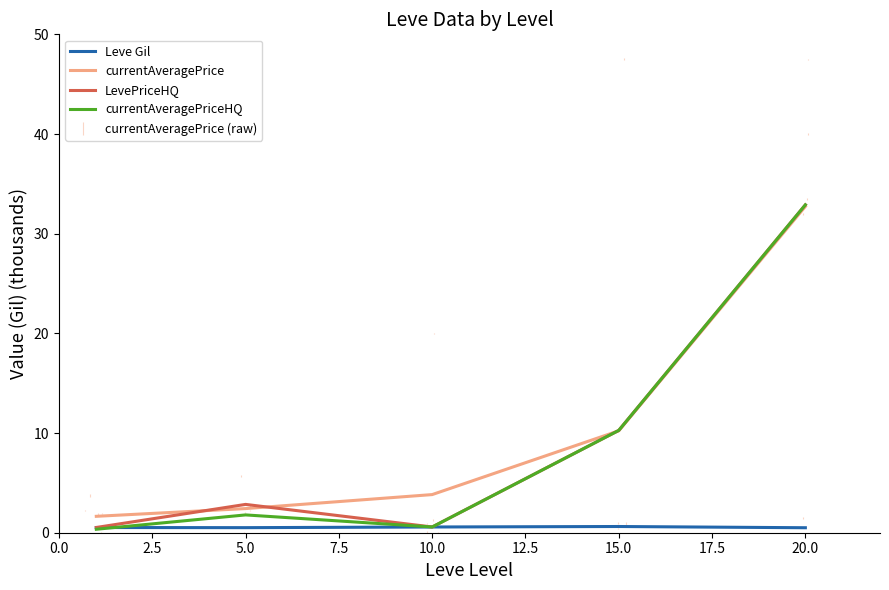

True or false: currentAveragePrice and Leve Gil intersect in this chart.

False